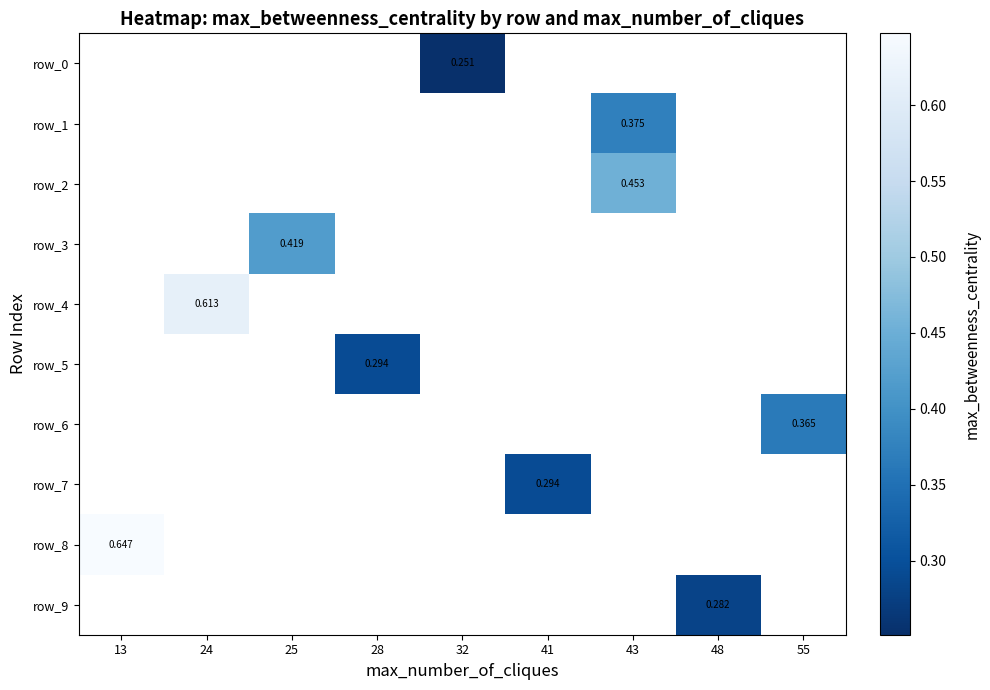

The value of row_8 at 28 is 0.4. True or false?

False